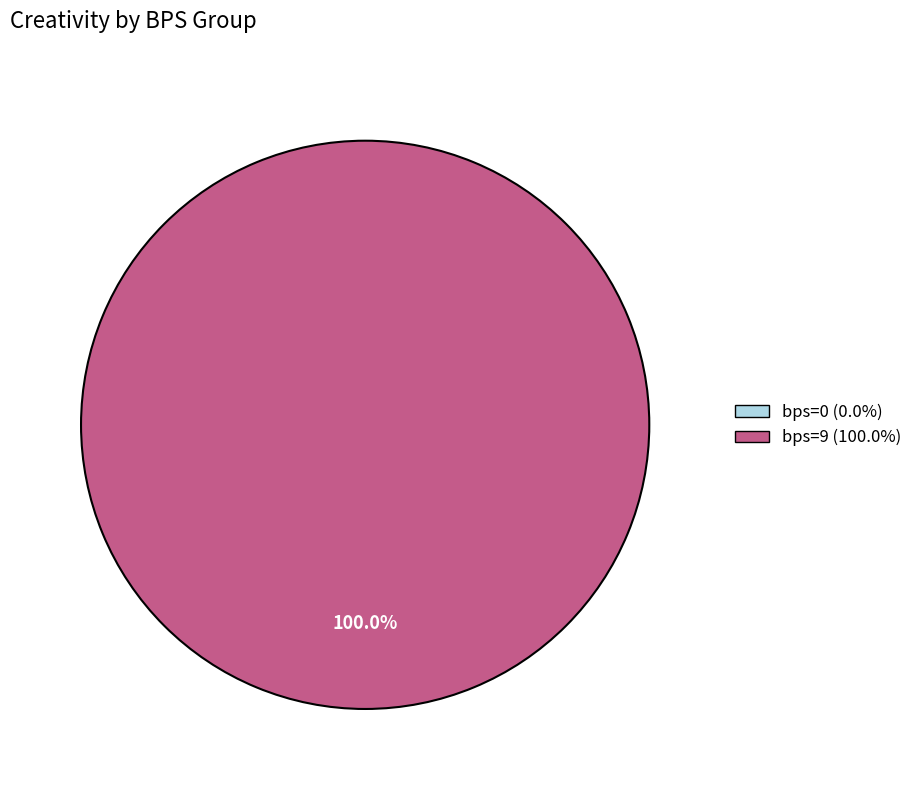

Which category has the smallest portion of the pie?

bps=0